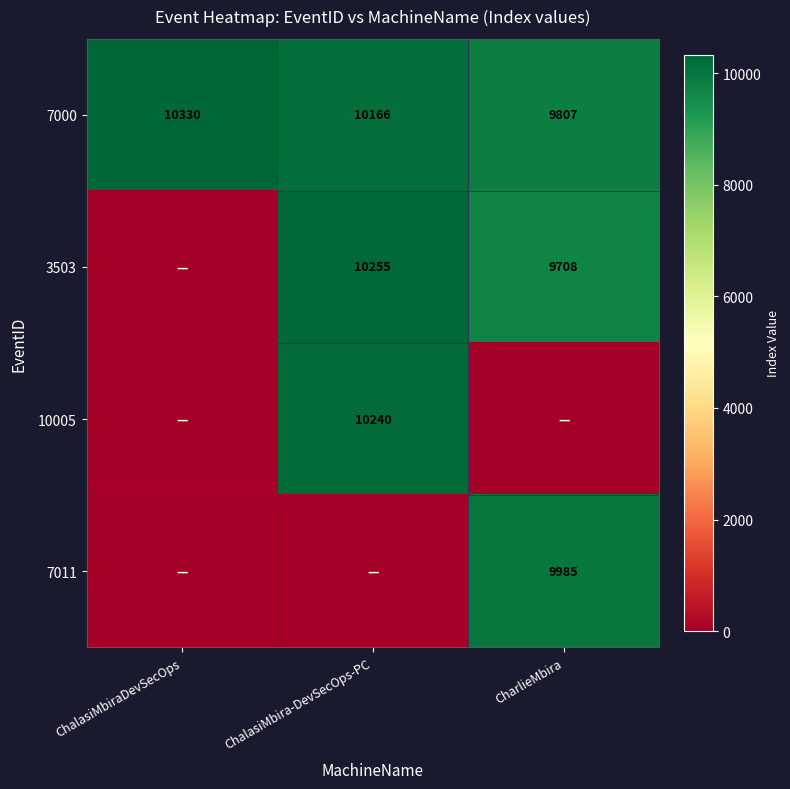

What is the difference between the 7000 values at ChalasiMbiraDevSecOps and CharlieMbira?

523